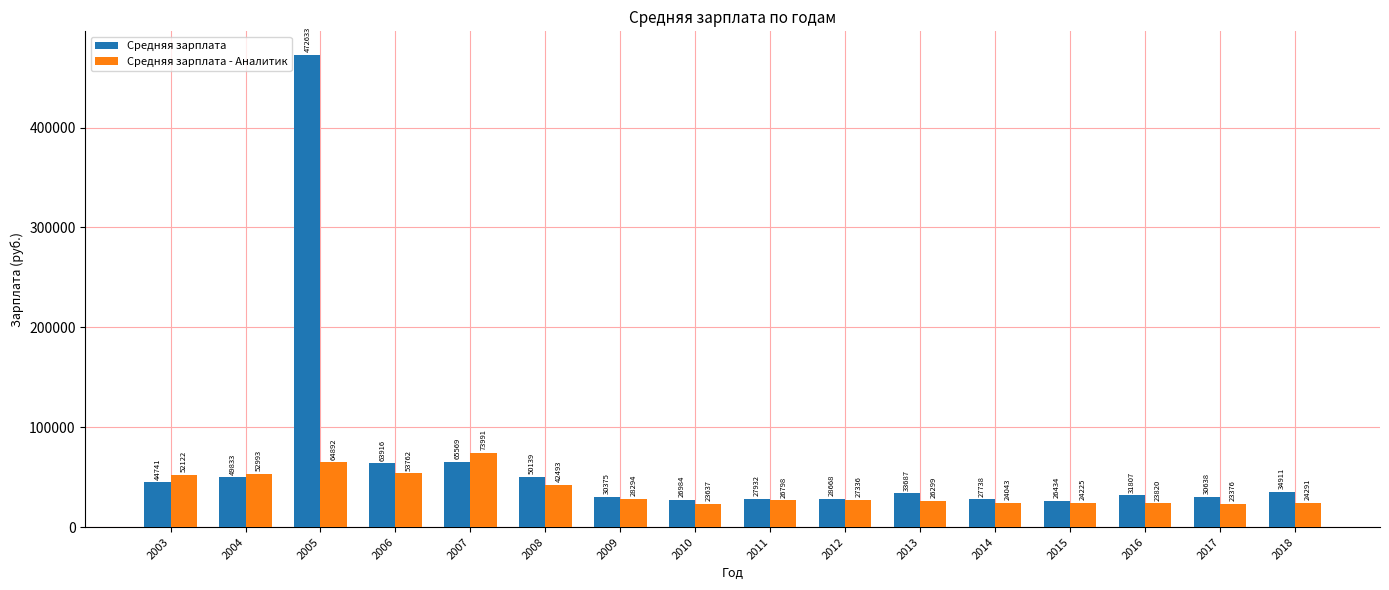

At how many categories does at least one series exceed 132028?

1